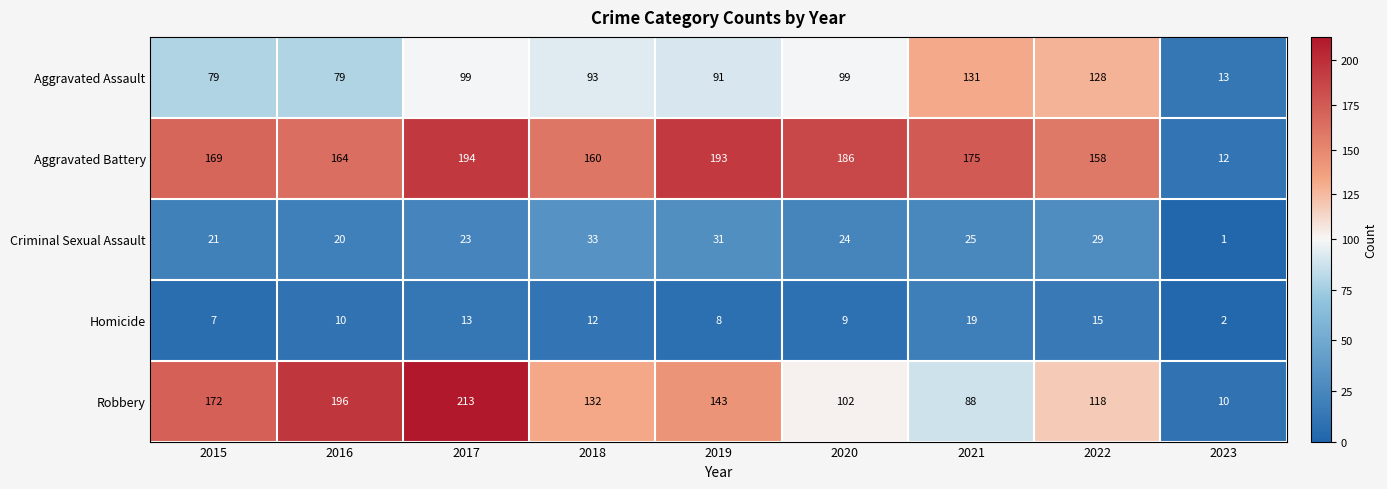

Rank the series by their maximum value, from highest to lowest.

Robbery, Aggravated Battery, Aggravated Assault, Criminal Sexual Assault, Homicide